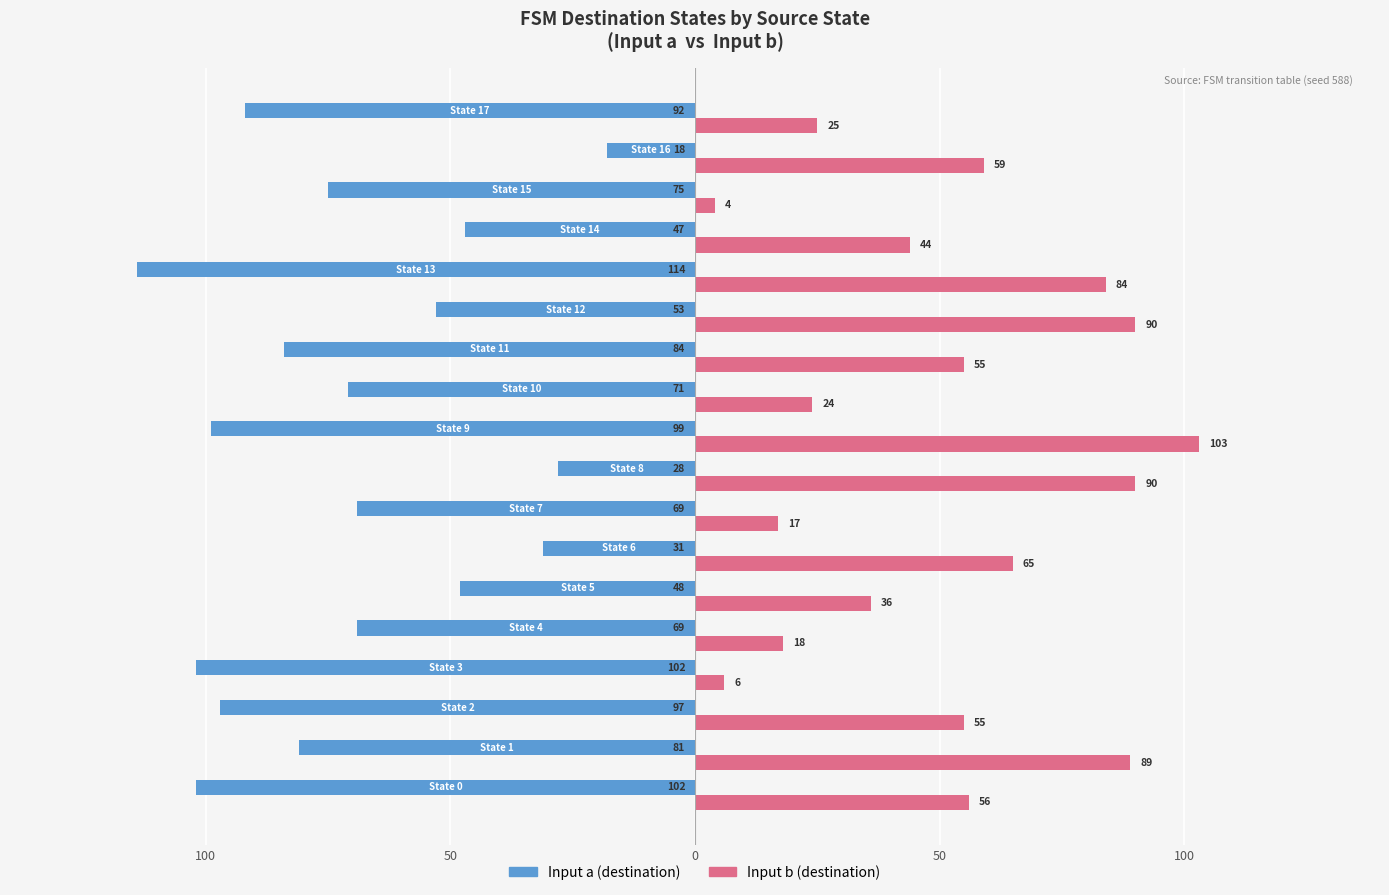

How many bars are there in each group?

2